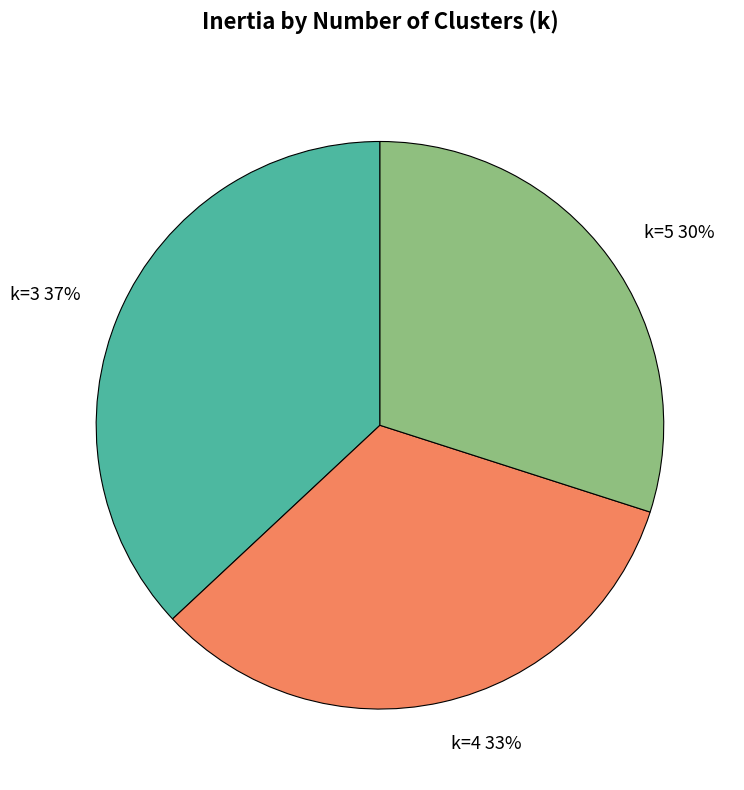

Combined, do k=5 and k=3 account for over 50%?

Yes